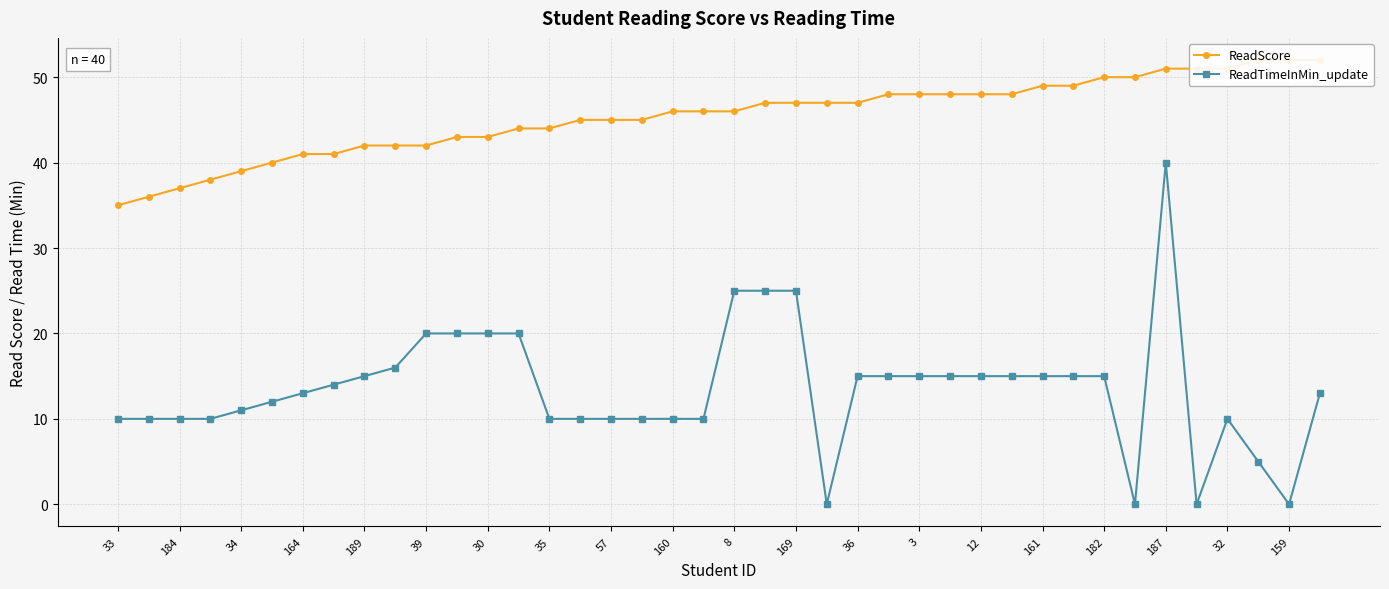

Is it true that ReadTimeInMin_update equals 20 at 34?

False